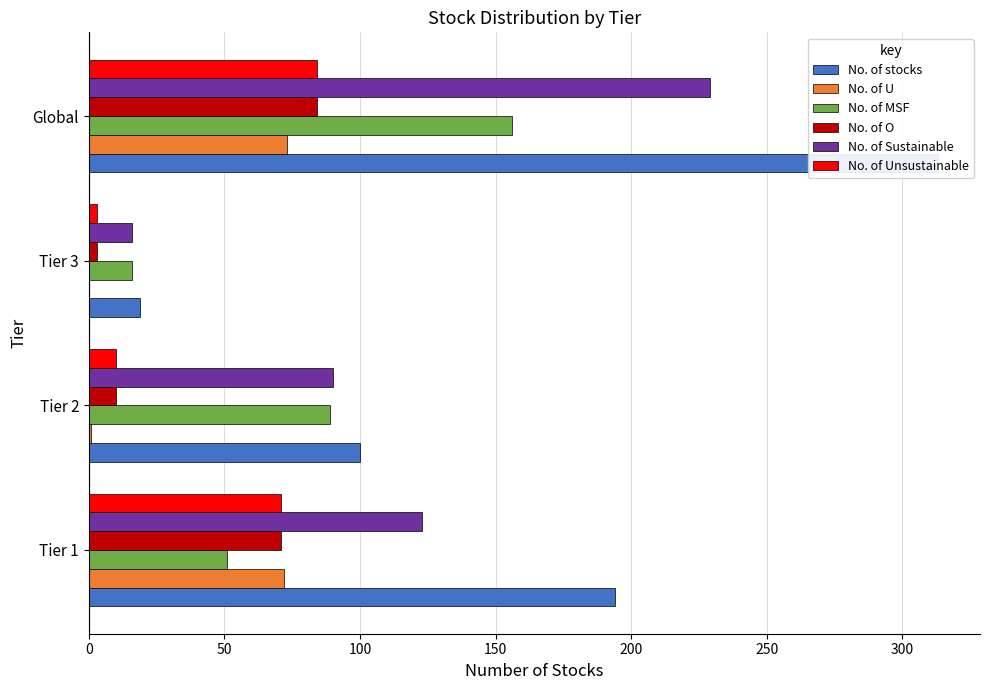

Which series has the largest total across all categories?

No. of stocks